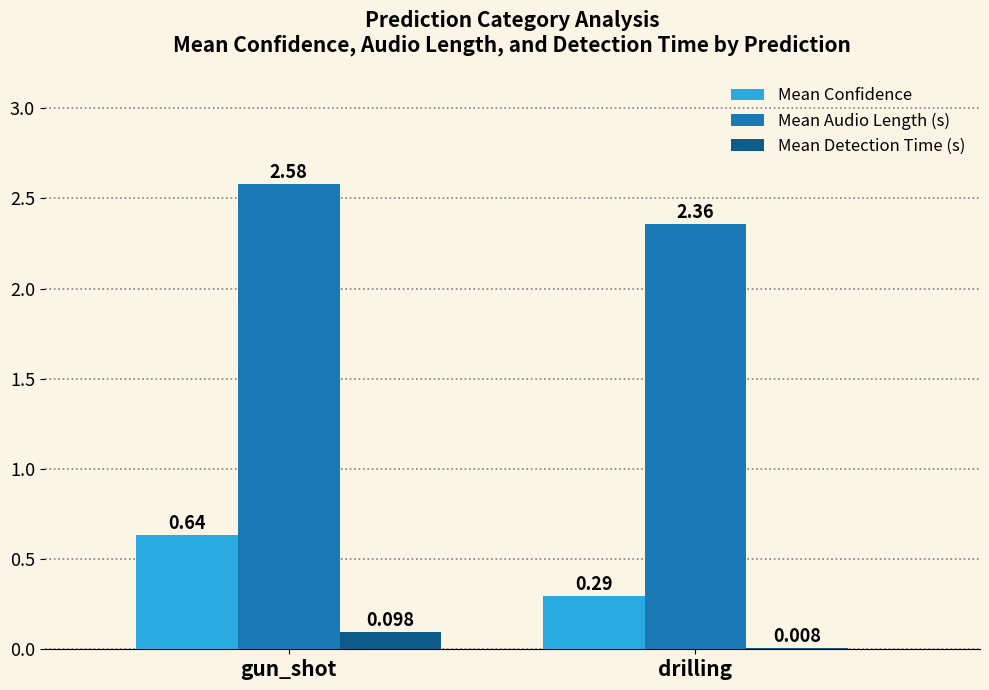

At which category does the chart reach its peak across all series?

gun_shot